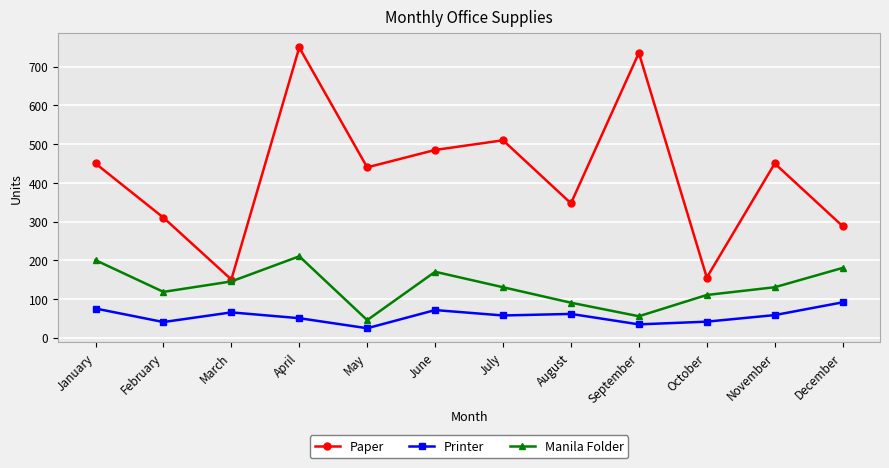

At which category is the sum across all series the highest?

April